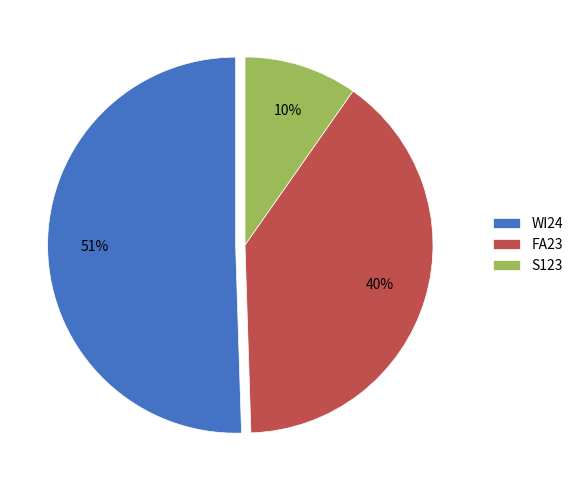

How many slices are in this pie chart?

3